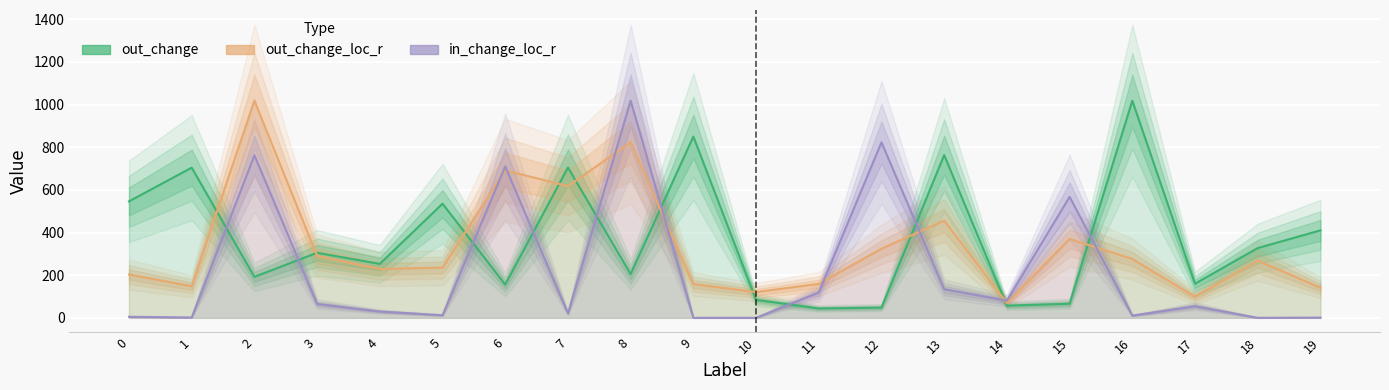

What is the difference between the in_change_loc_r (scaled) values at 0 and 10?

4.9